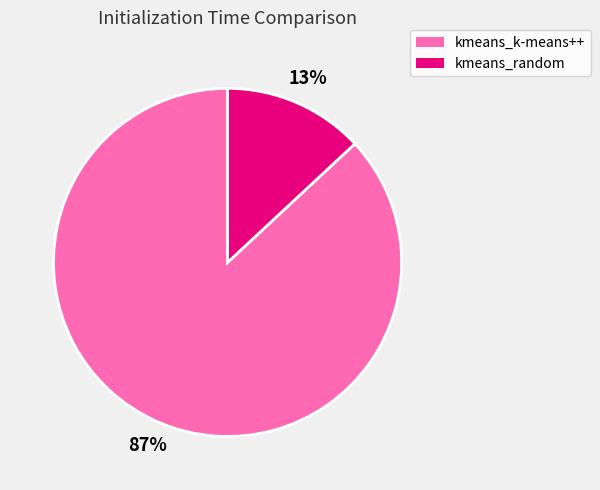

To the nearest percent, what percentage of the pie is kmeans_random?

13%